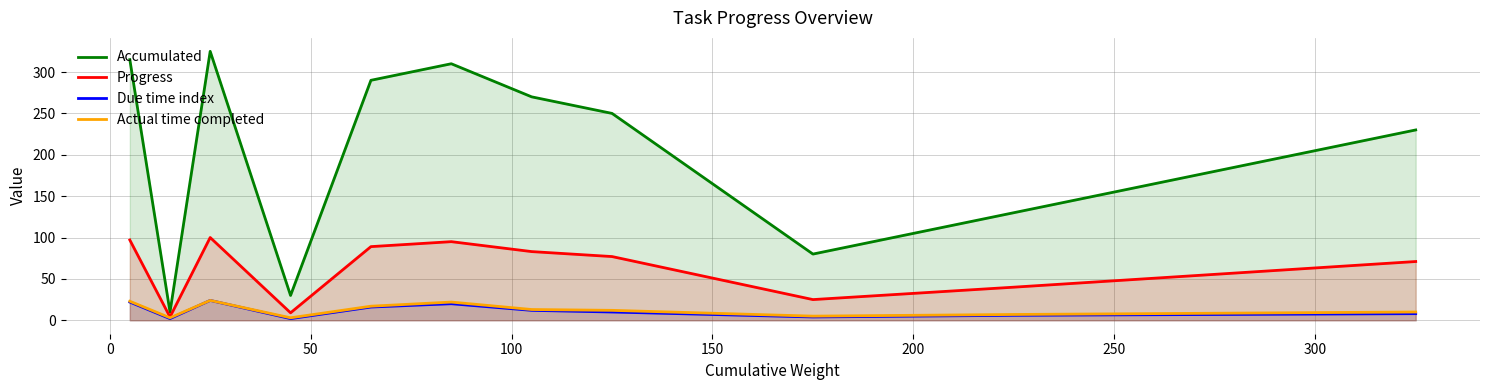

Between 9 and 50, which is larger?

50